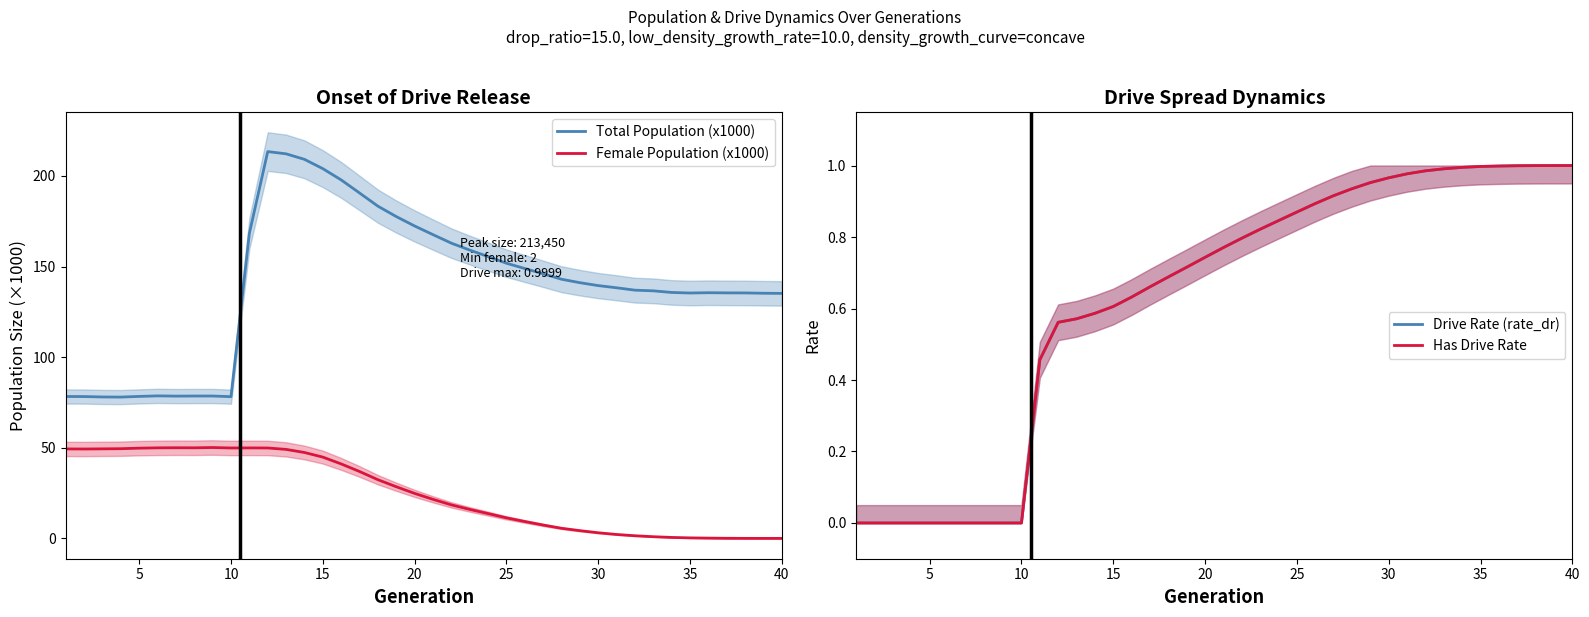

True or false: Drive Rate (rate_dr) has more than 1 points higher than both neighbors.

False